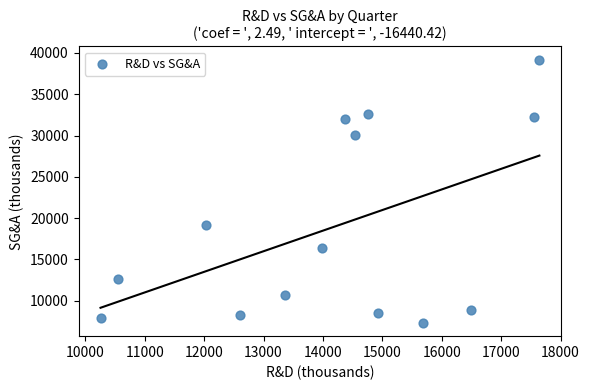

What Y value in the scatter plot is closest to 23247?

19140